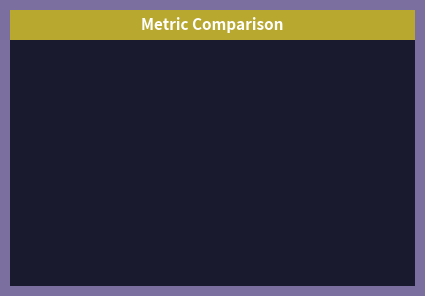

Which category has the biggest portion of the pie?

MAPE